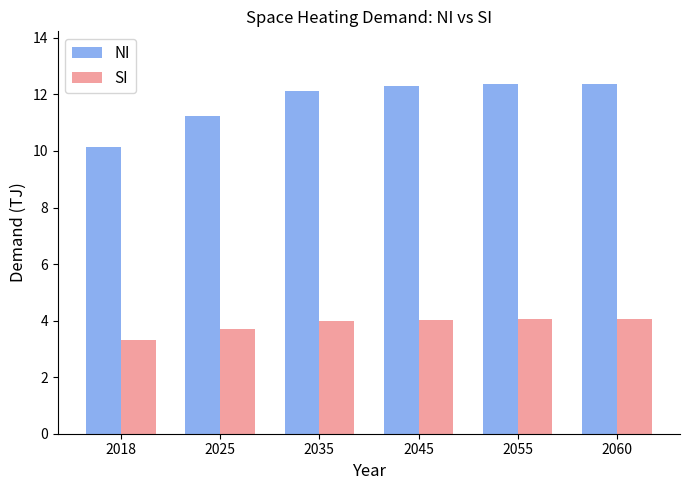

Where does the NI series first go above 12?

2035